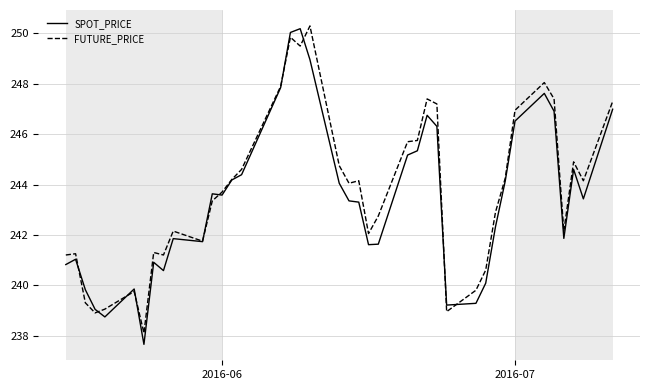

What is the smallest value displayed?

237.7